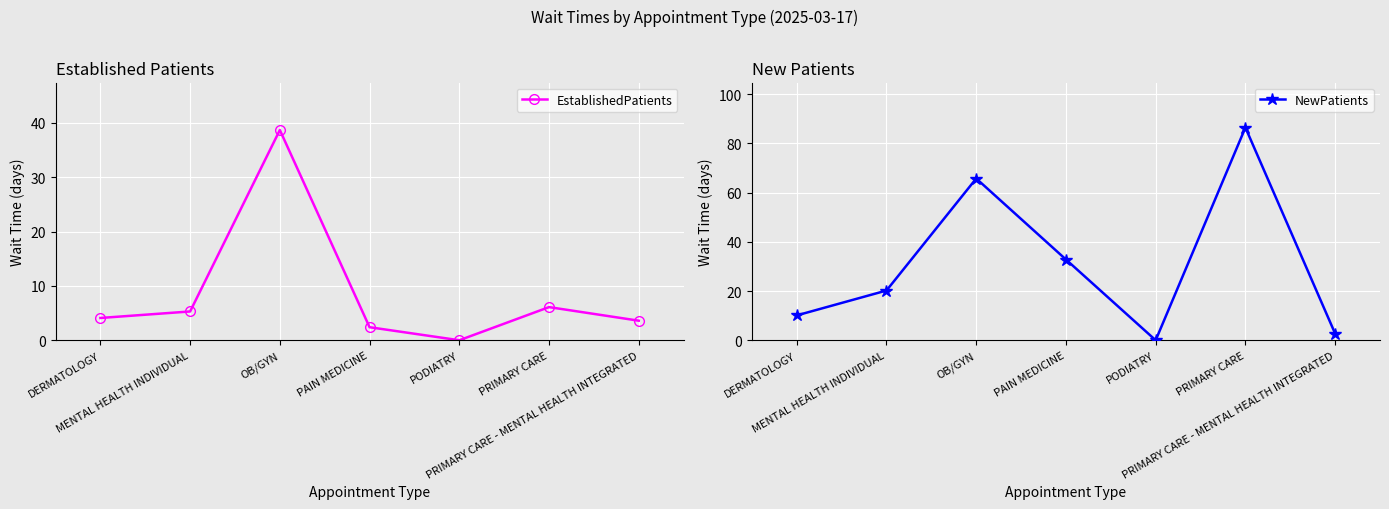

What is the difference between the EstablishedPatients values at PODIATRY and OB/GYN?

38.7